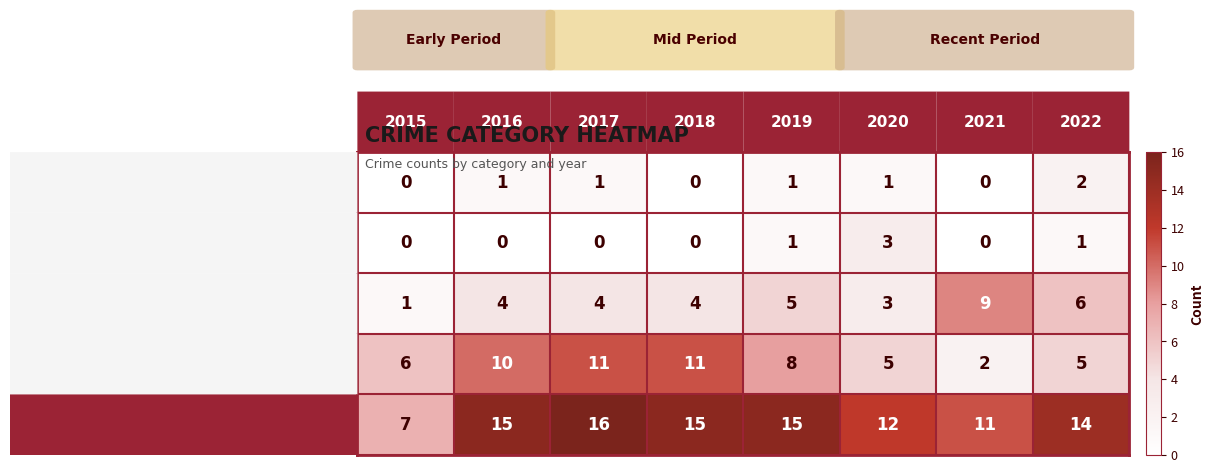

Which series has the largest total across all categories?

Total